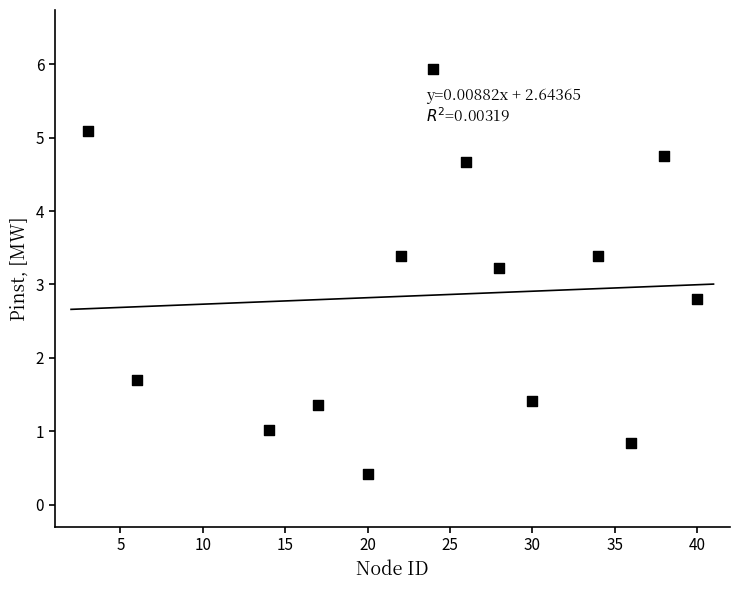

What is the range of Y values (max minus min)?

5.5